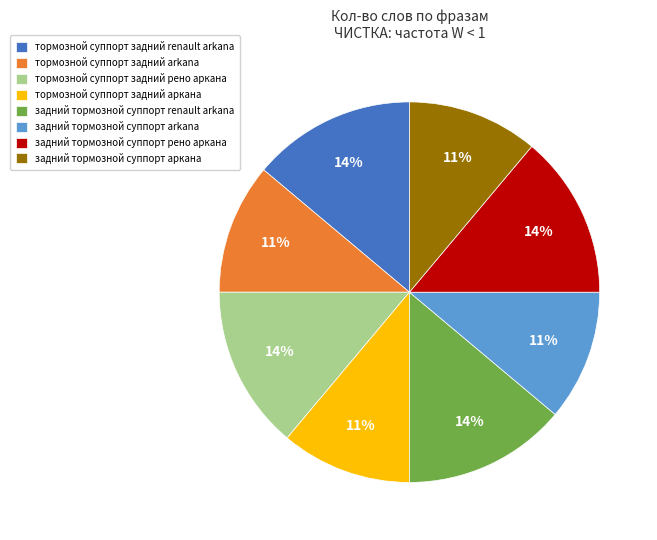

To the nearest percent, what is the difference between the largest and smallest slice percentages?

3%